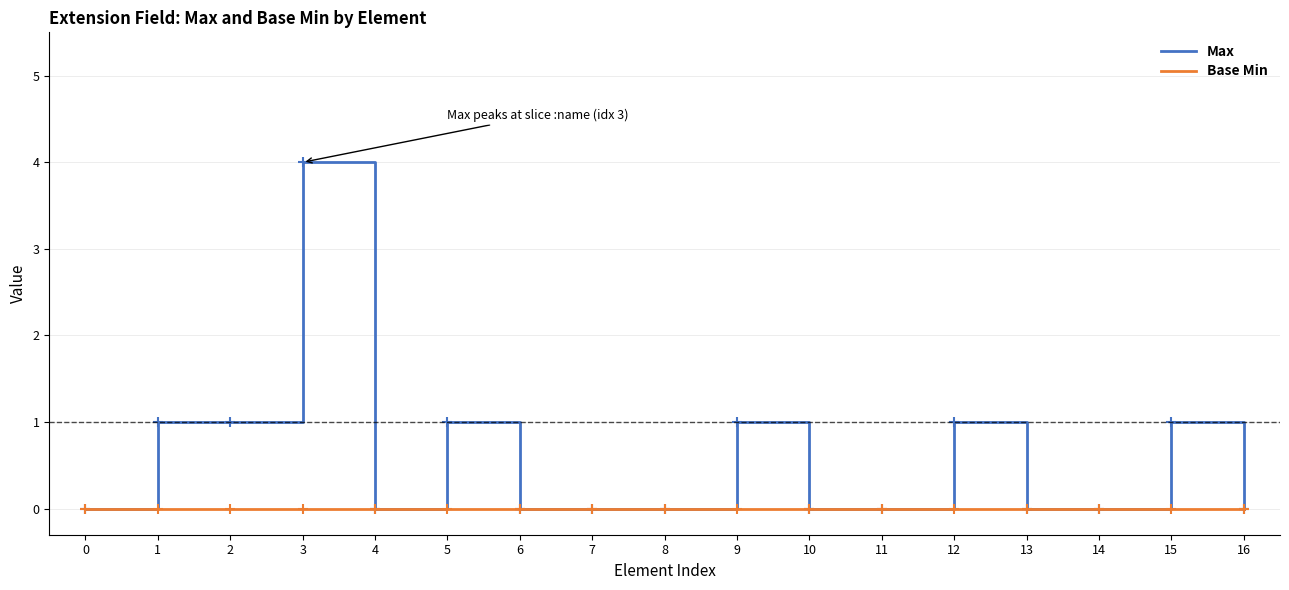

The Max series shows 0 at 11. True or false?

True